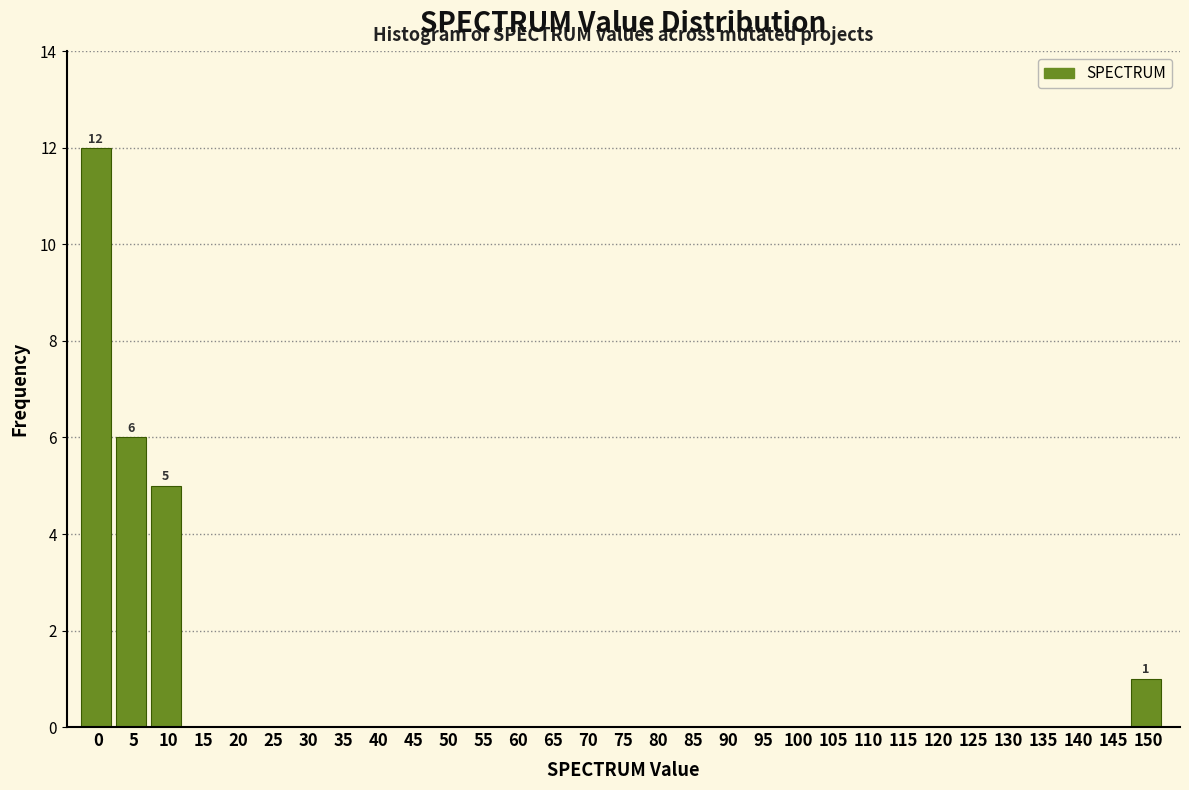

What is the sum of all values?

24